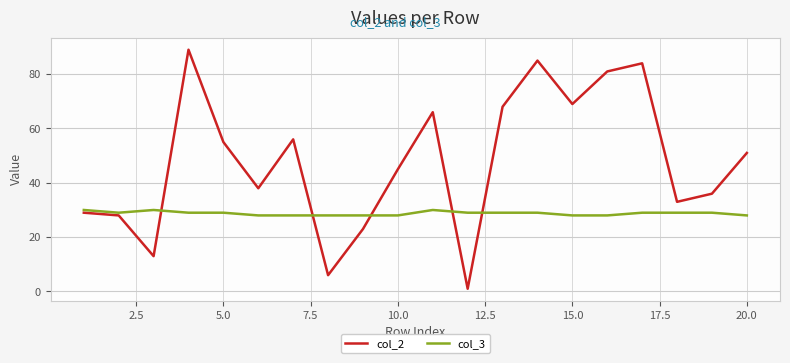

Does the chart have visible grid lines?

Yes